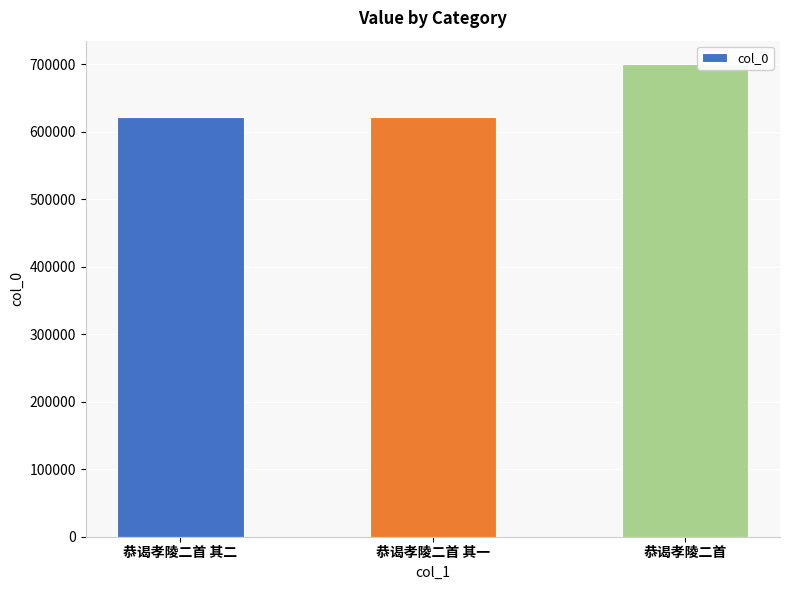

What is the greatest value displayed?

699675